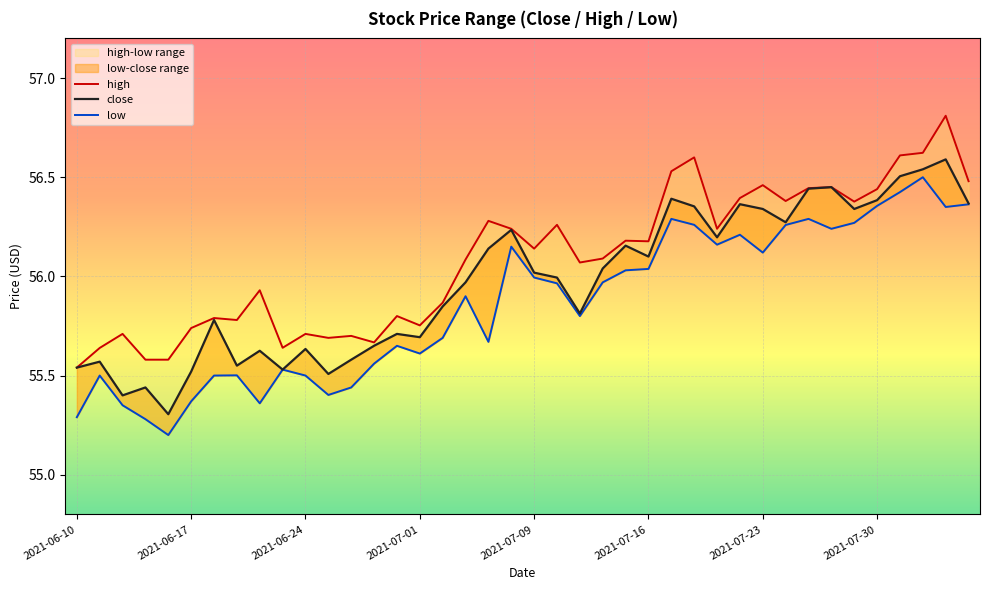

In high, how many points are higher than both neighbors (excluding endpoints)?

13